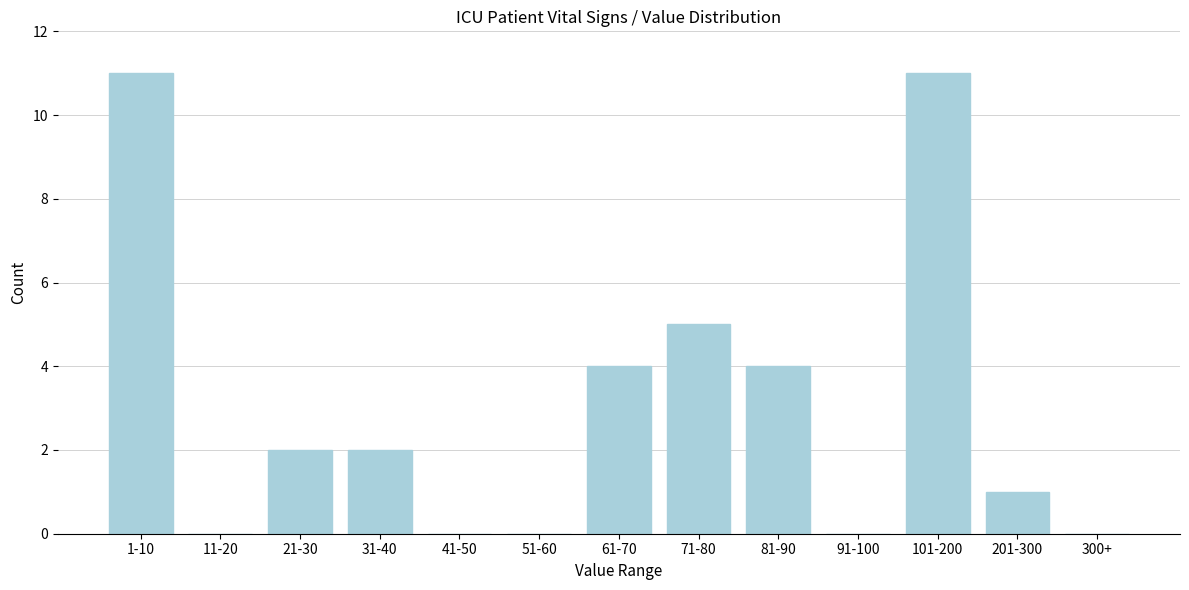

Reading left to right, transcribe all the data shown in this chart.

1-10=11	11-20=0	21-30=2	31-40=2	41-50=0	51-60=0	61-70=4	71-80=5	81-90=4	91-100=0	101-200=11	201-300=1	300+=0